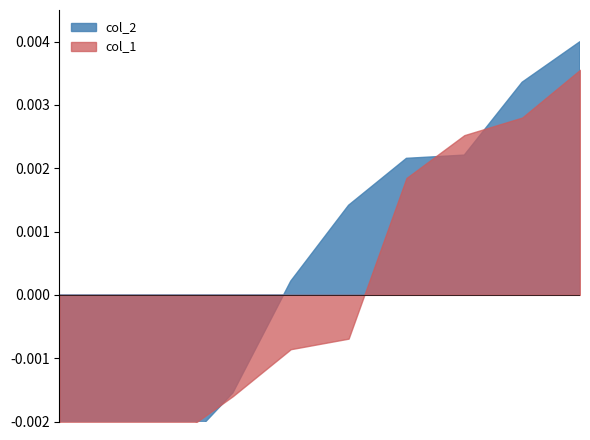

At which category does the chart reach its minimum across all series?

4